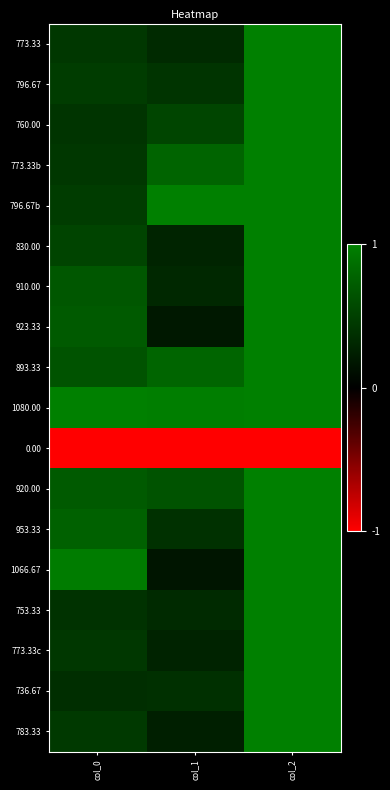

What is the total value across all series at col_0?

8.9